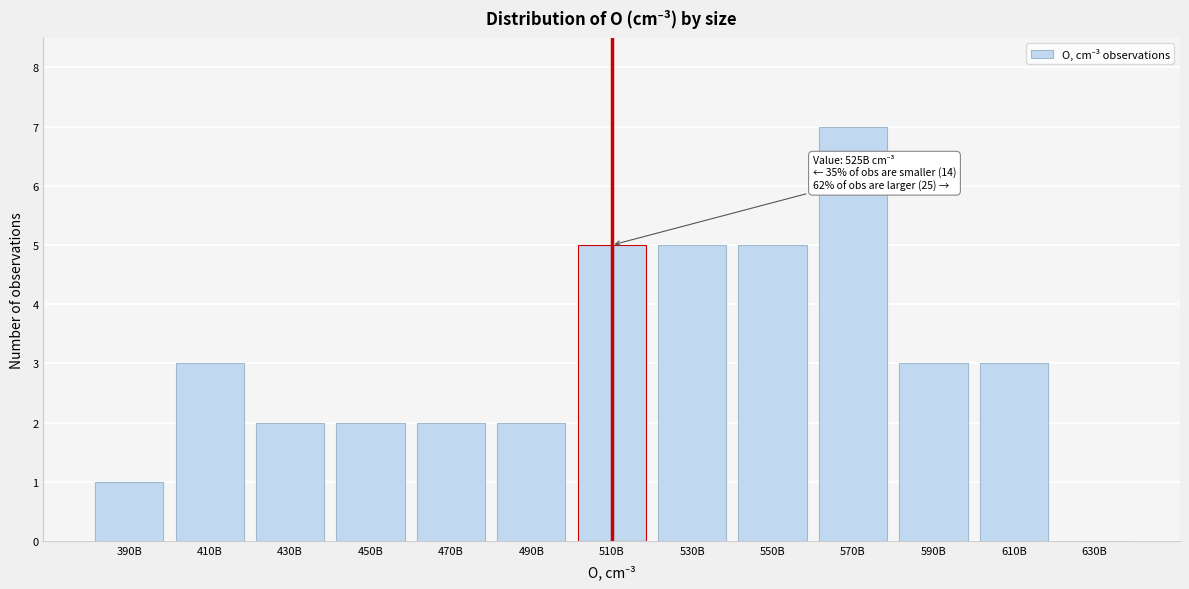

The value at 590B is 3. True or false?

True